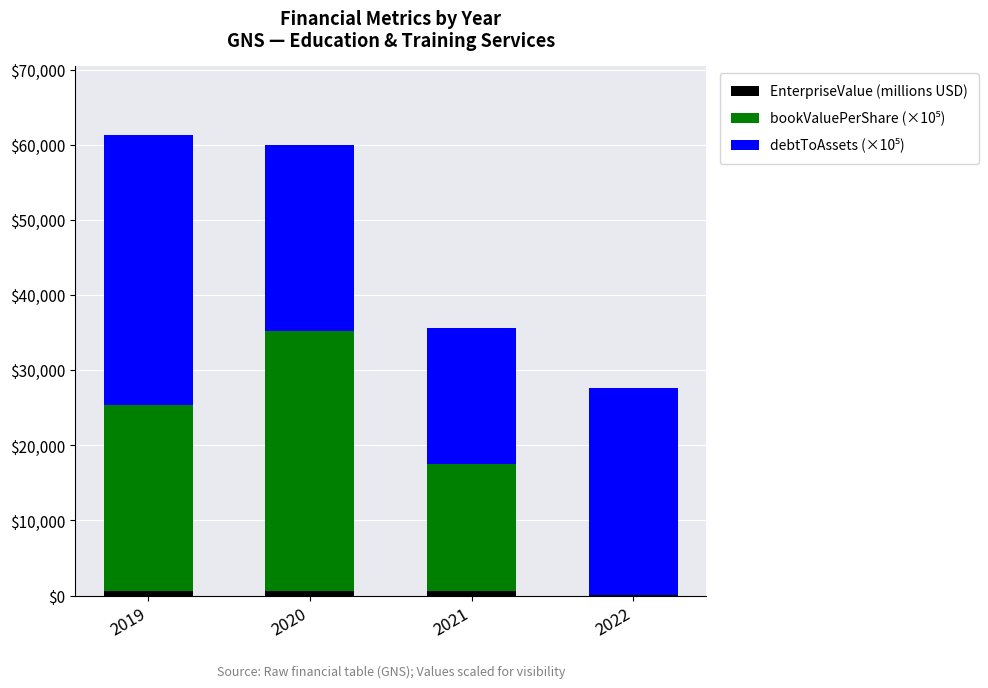

Does the chart contain stacked bars?

Yes